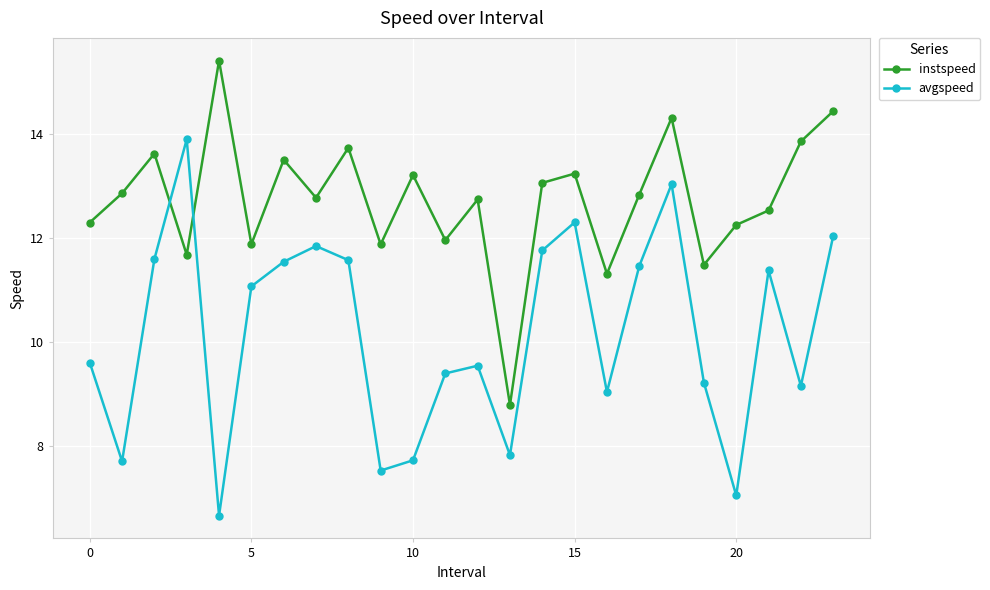

How many data points in avgspeed are less than 11?

12